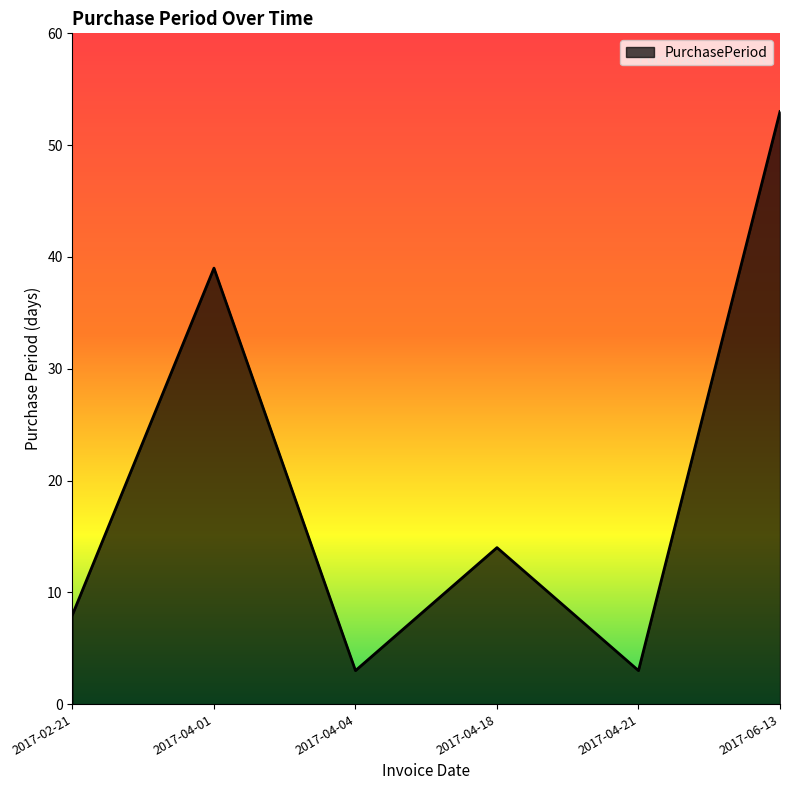

What position from the right is 2017-02-21?

6